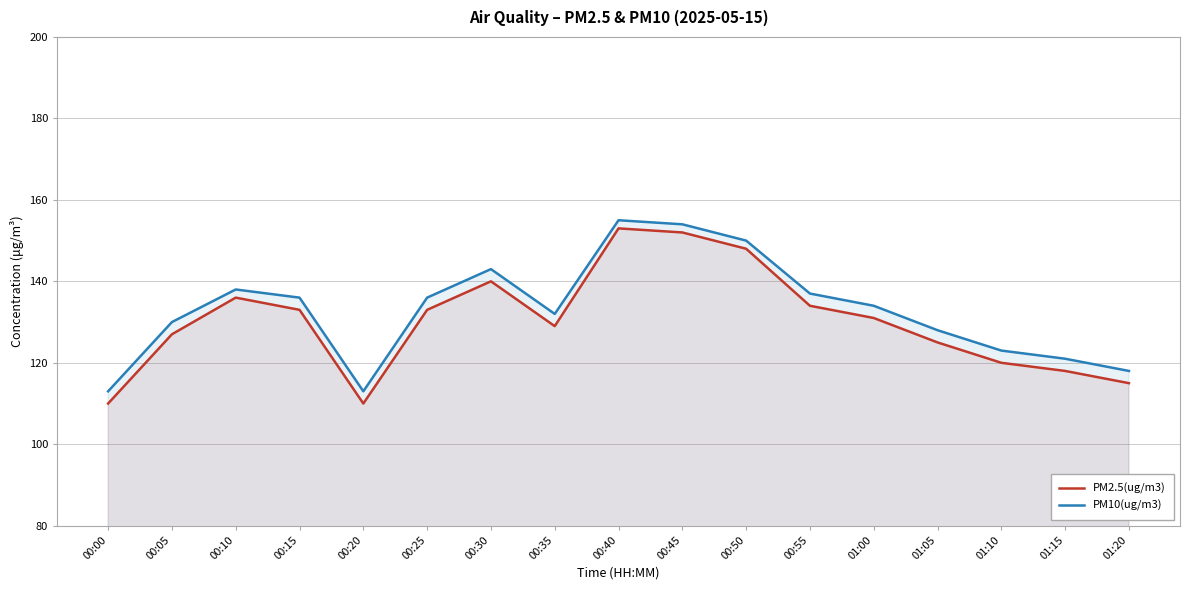

What is the label of the 5th point from the left?

00:20